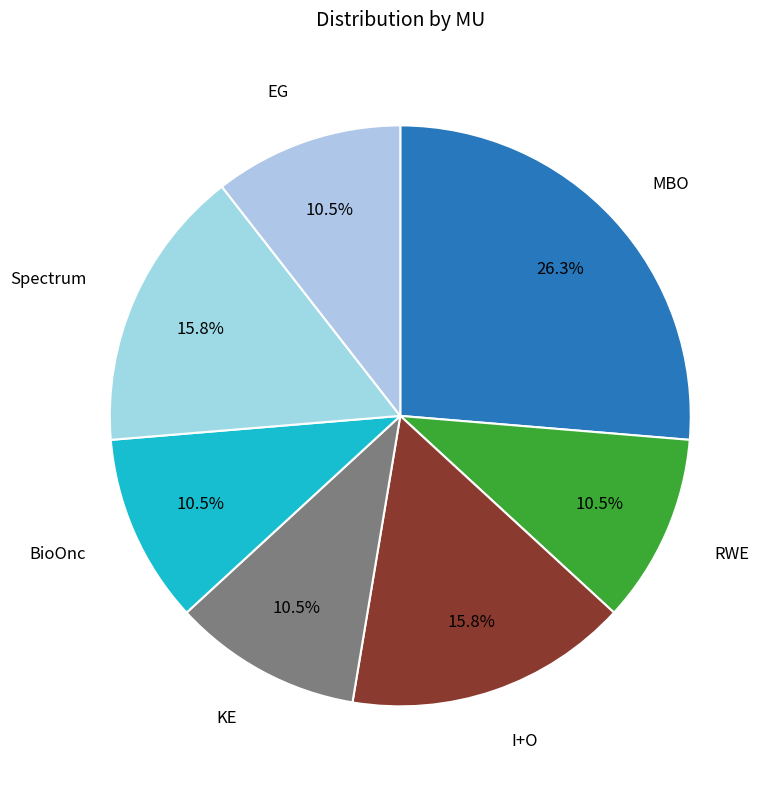

Which slice is the largest?

MBO